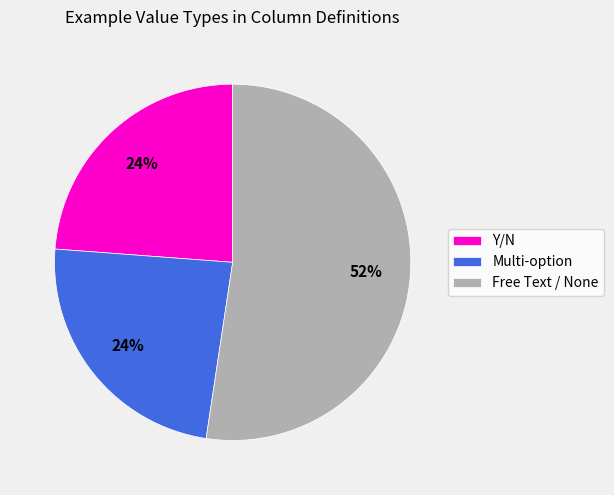

What is the largest slice in the pie chart?

Free Text / None